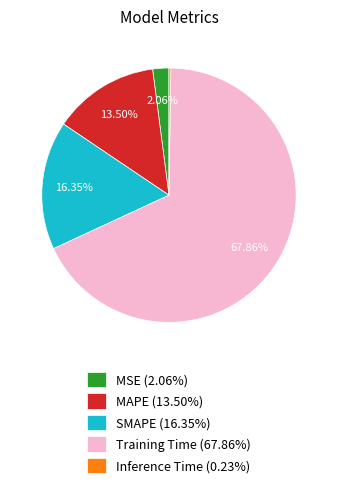

Between MSE (2.06%) and MAPE (13.50%), which is larger?

MAPE (13.50%)